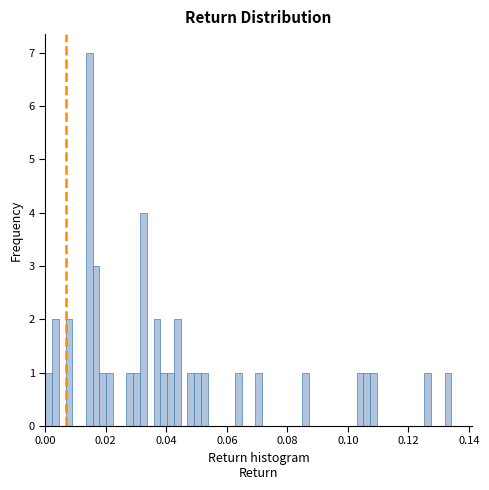

Around what value on the x-axis is the tallest bar? Give the approximate position of its centre, as read against the axis.

0.014